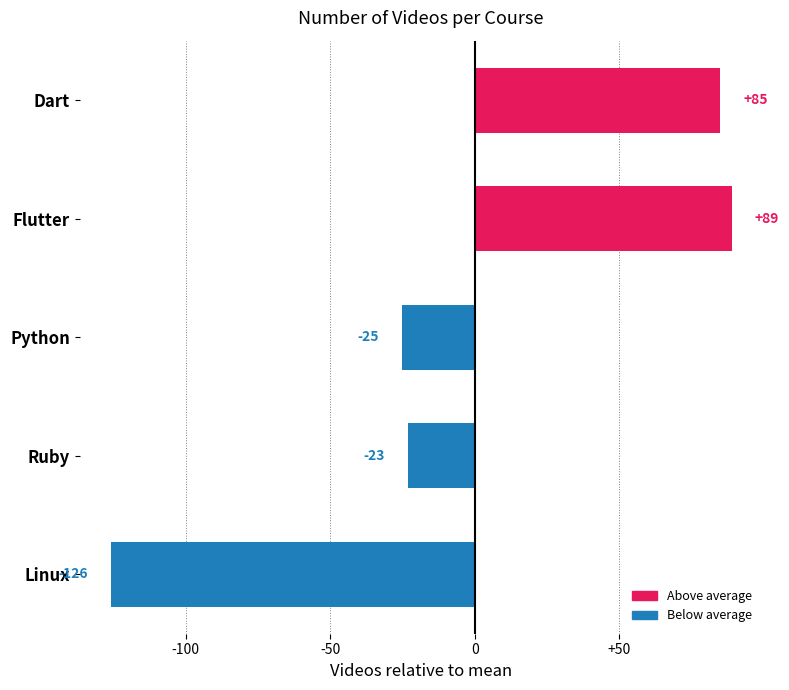

What is the difference between the maximum and second lowest values?

114